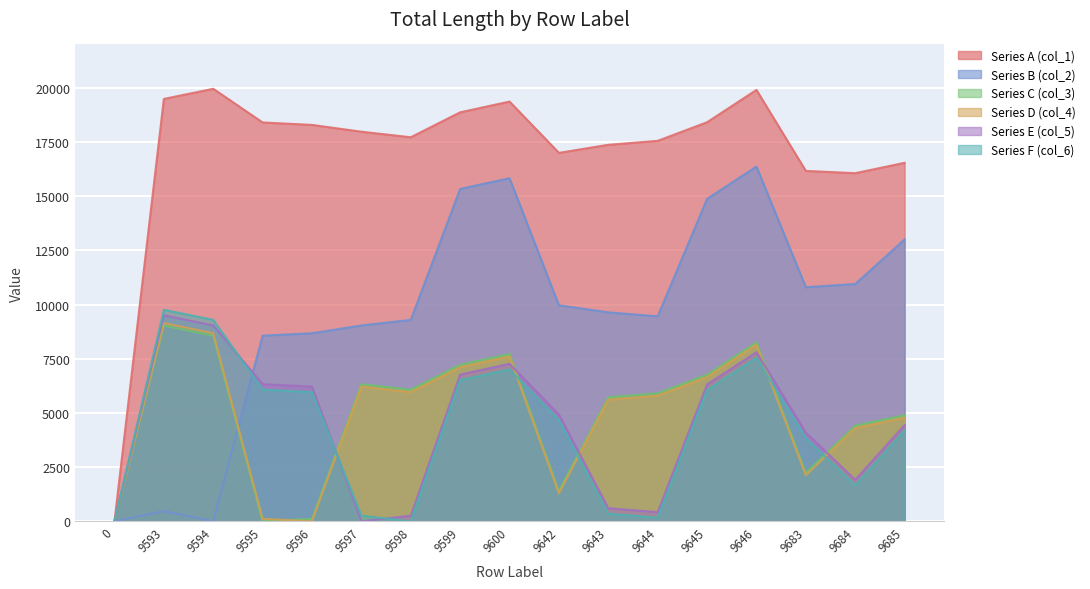

At 9642, list the series in order from smallest to largest.

Series D (col_4), Series C (col_3), Series F (col_6), Series E (col_5), Series B (col_2), Series A (col_1)